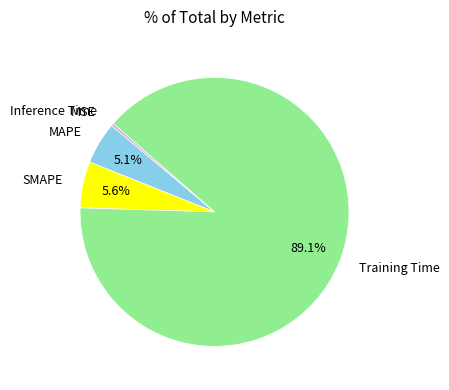

The Inference Time slice represents 0% of the pie. True or false?

True